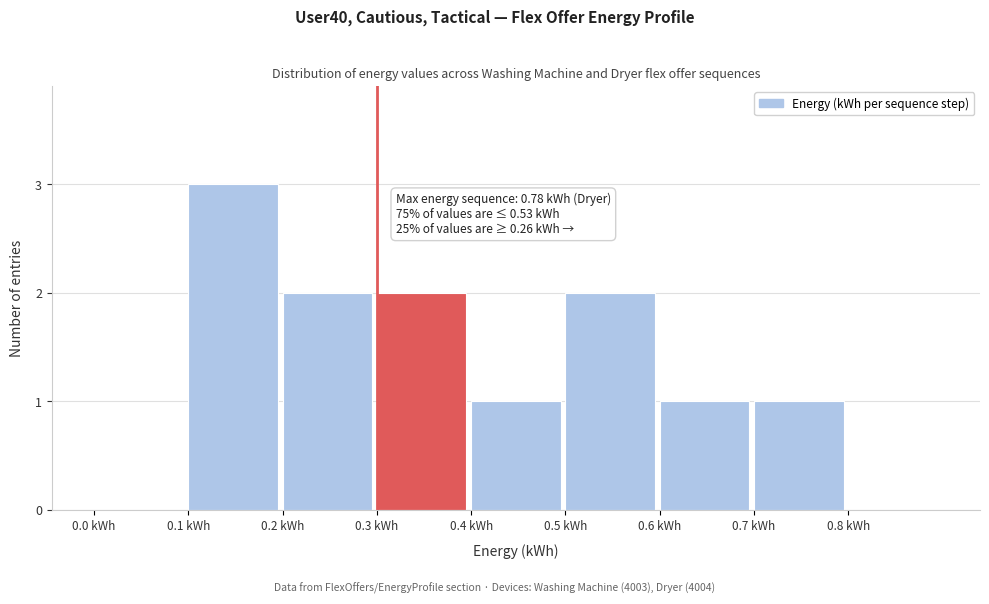

Over which range of the x-axis is the bar tallest?

0.1 to 0.2